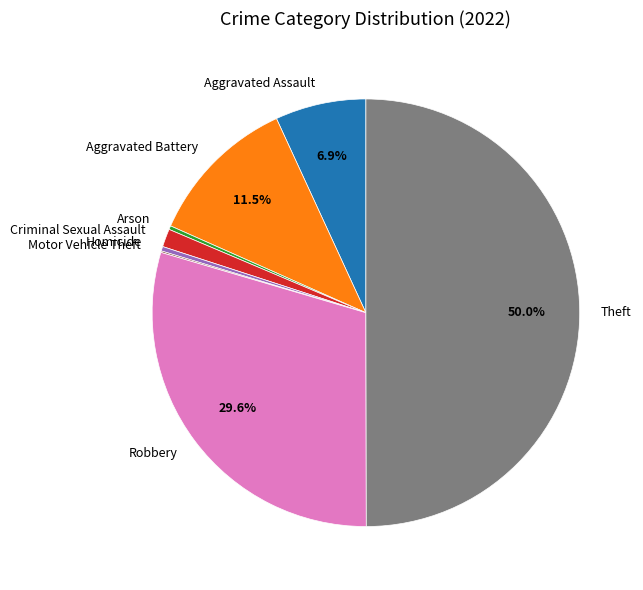

Approximately how many times larger is the value at Robbery compared to Theft?

0.6